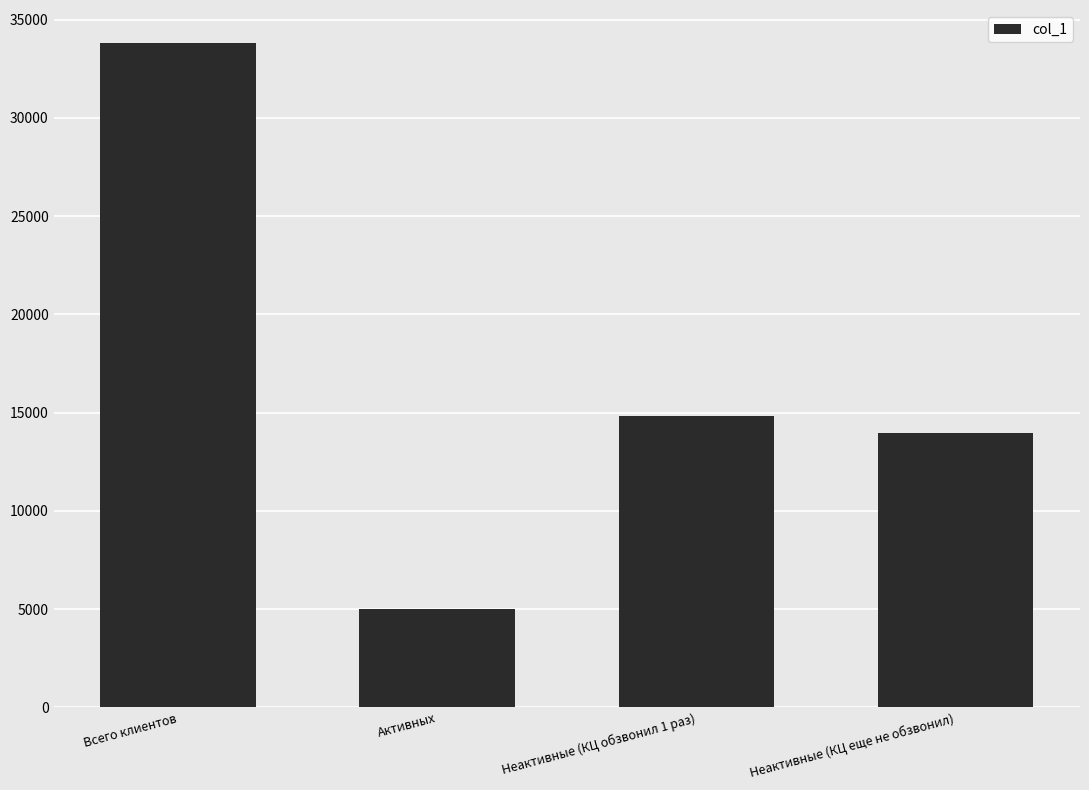

The chart shows a value of 13958 at Неактивные (КЦ еще не обзвонил). True or false?

True